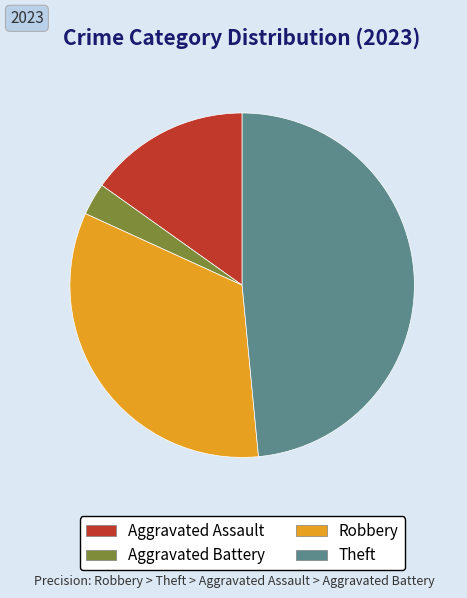

Does any single category account for the majority?

No